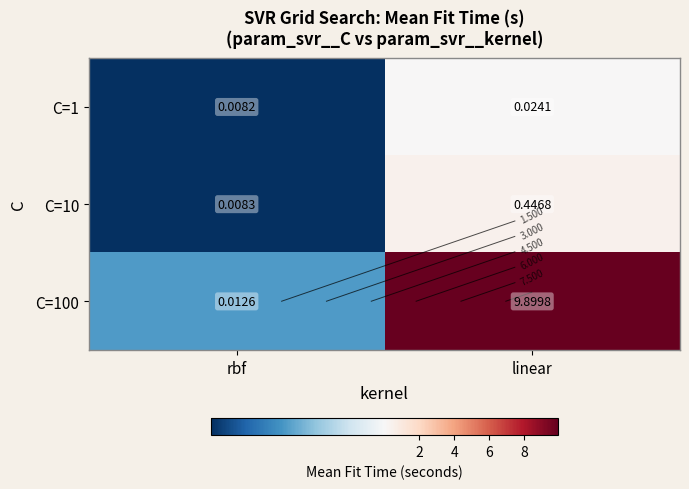

Which series has the largest range (max minus min)?

C=100